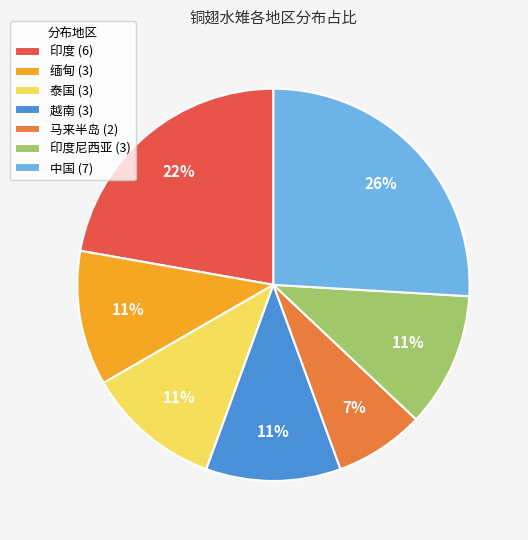

Is the sum of 印度 (6) and 越南 (3) greater than half?

No